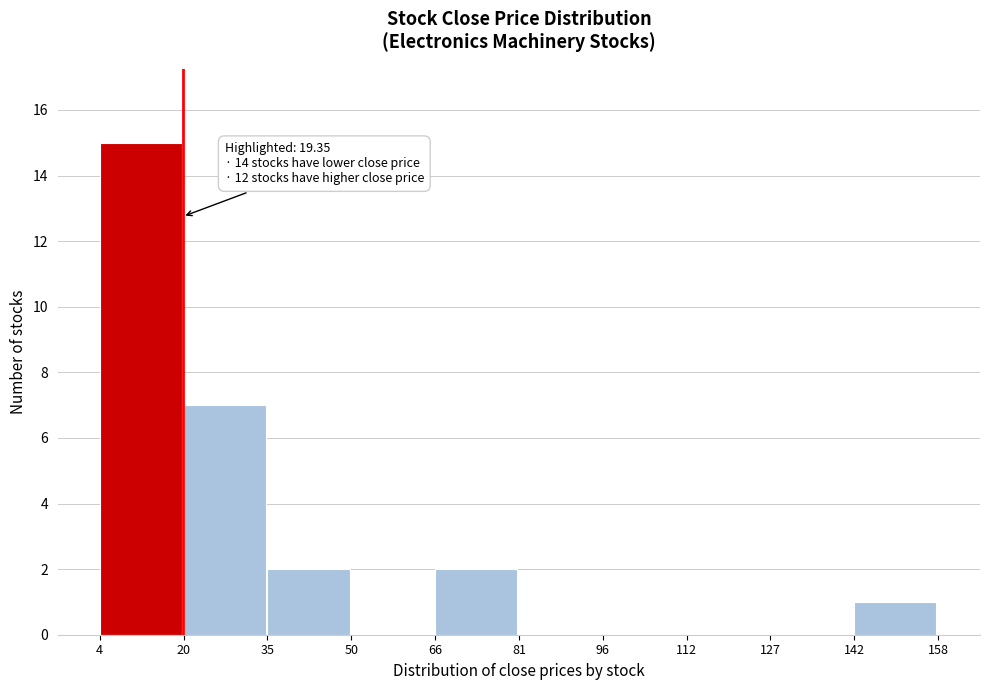

Over which range of the x-axis is the bar tallest?

4 to 20